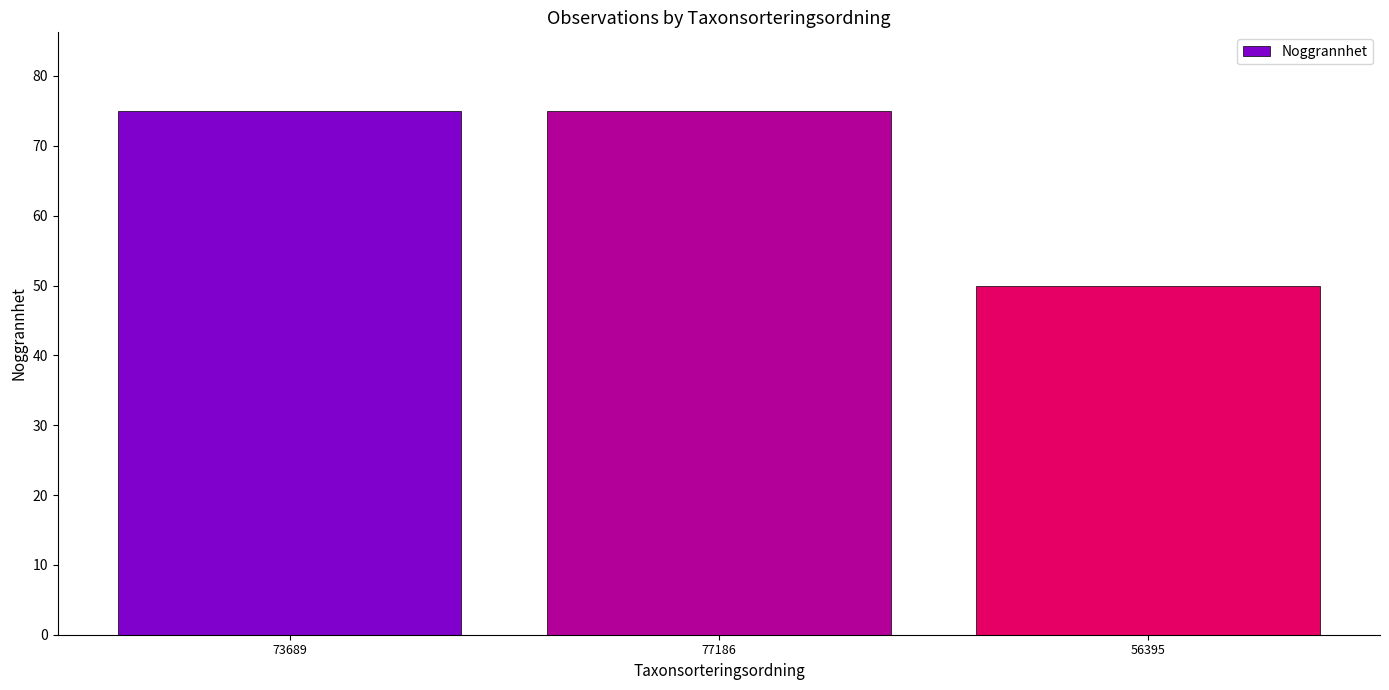

What is the change in value from 77186 to 56395?

-25